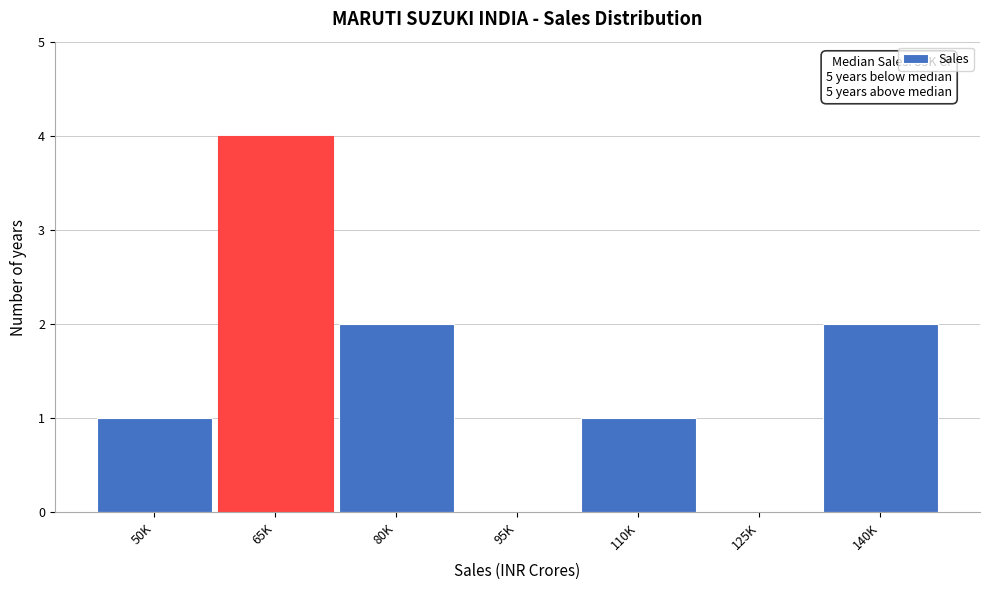

Reading right to left, transcribe all the data shown in this chart.

140K=2	125K=0	110K=1	95K=0	80K=2	65K=4	50K=1